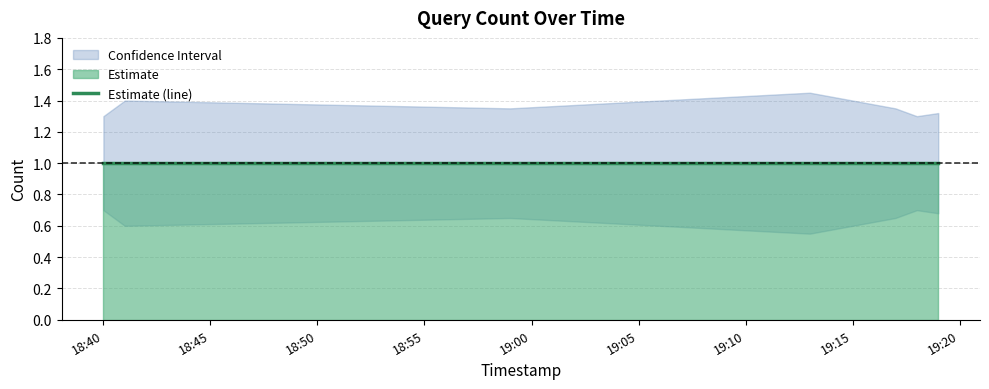

What is the difference between the second highest and second lowest values in the Upper series?

0.1